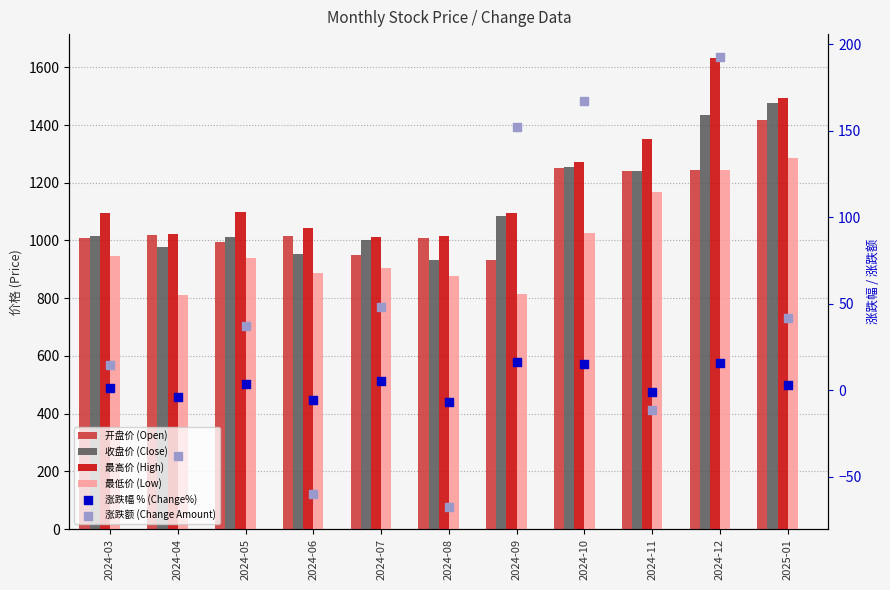

Which series contains the highest Y value?

最高